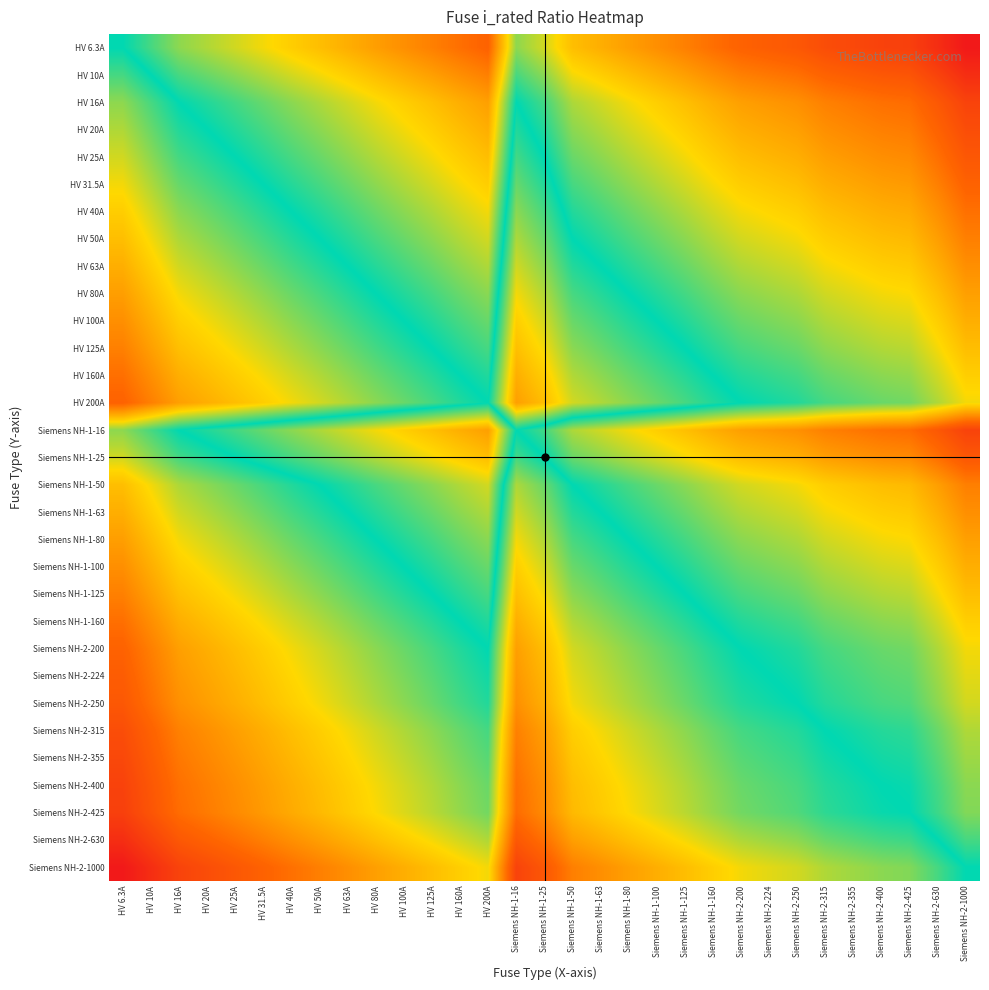

What is the greatest value displayed?

2.2